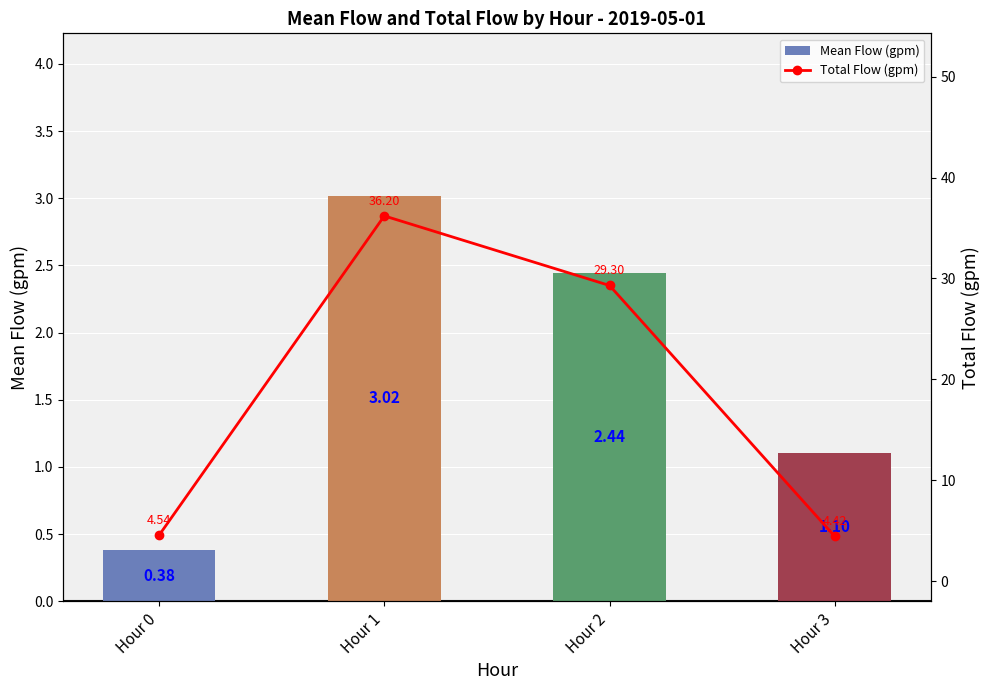

Count the number of categories in the chart.

4